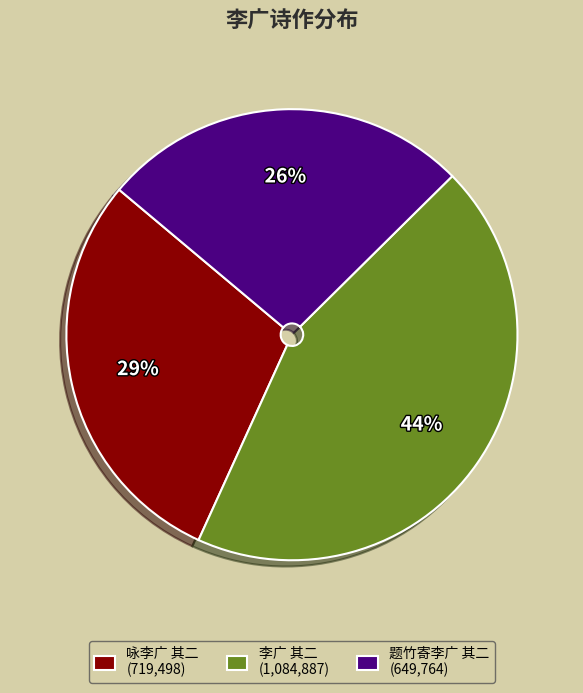

How many segments does this pie chart have?

3